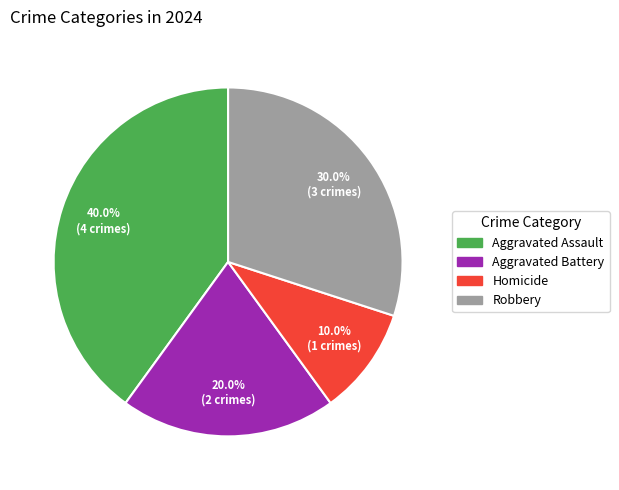

Count the number of slices in the pie.

4